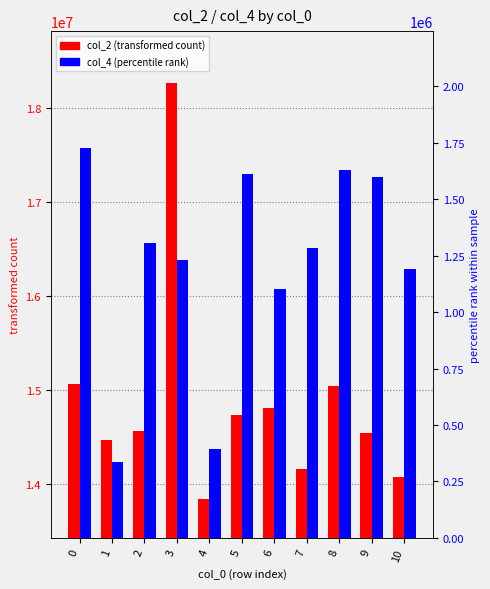

How many values in the col_2 (transformed count) series exceed 14563459?

5